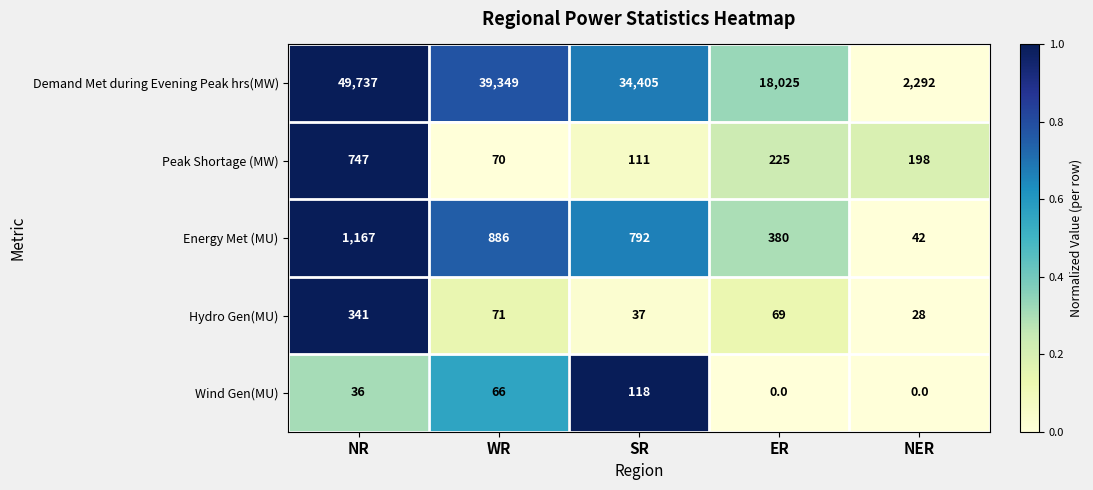

What is the spread (max minus min) of values at SR?

34368